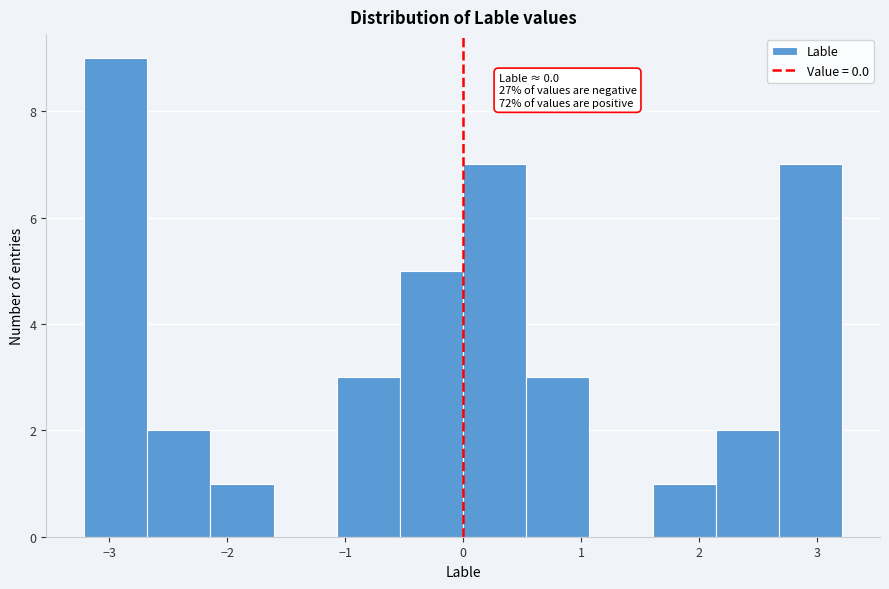

Which range on the x-axis has the tallest bar?

-3.2 to -2.7